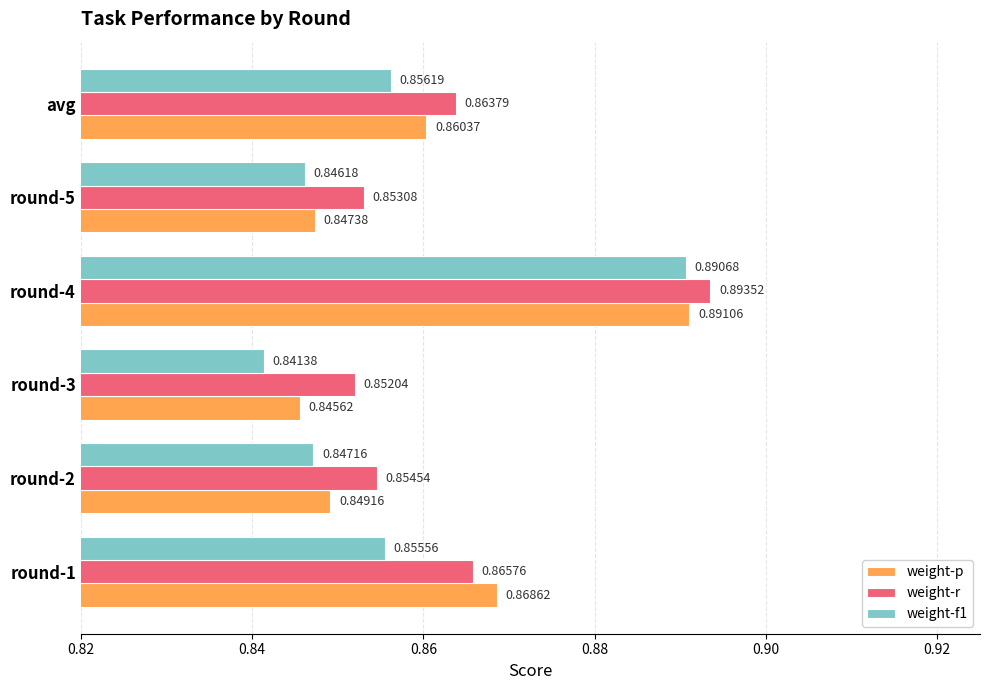

Which series has the largest total across all categories?

weight-r